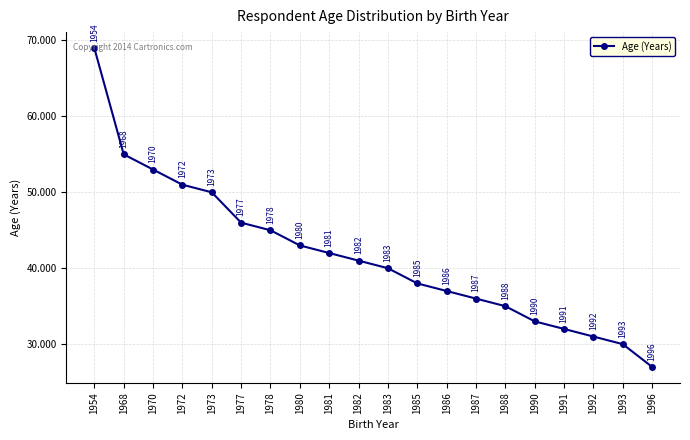

What is the difference between the maximum and minimum values?

42